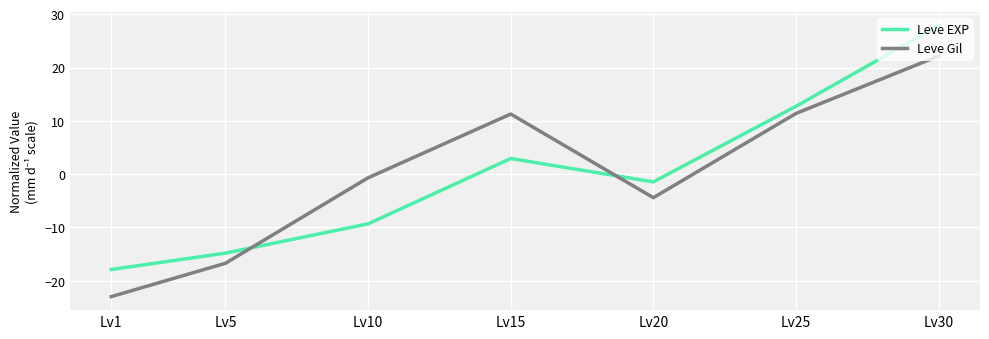

Between which two adjacent categories do Leve EXP and Leve Gil first intersect?

Lv5 and Lv10